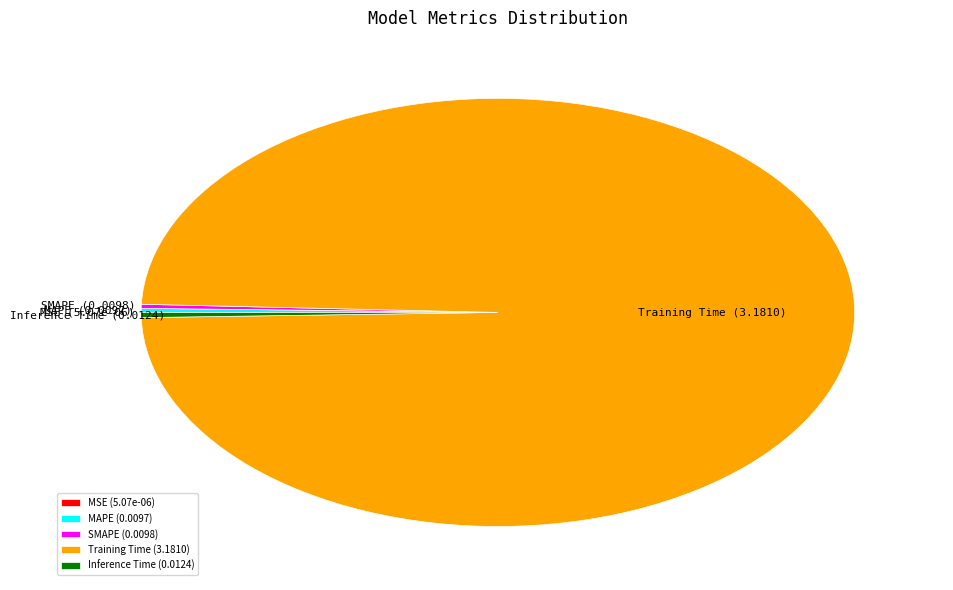

Which slice is the largest?

Training Time